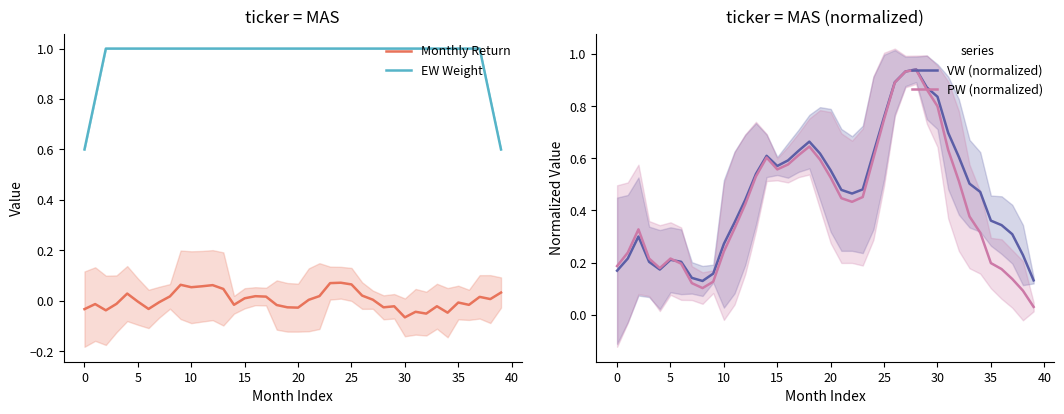

Which category has the lowest value in the PW (normalized) series?

39